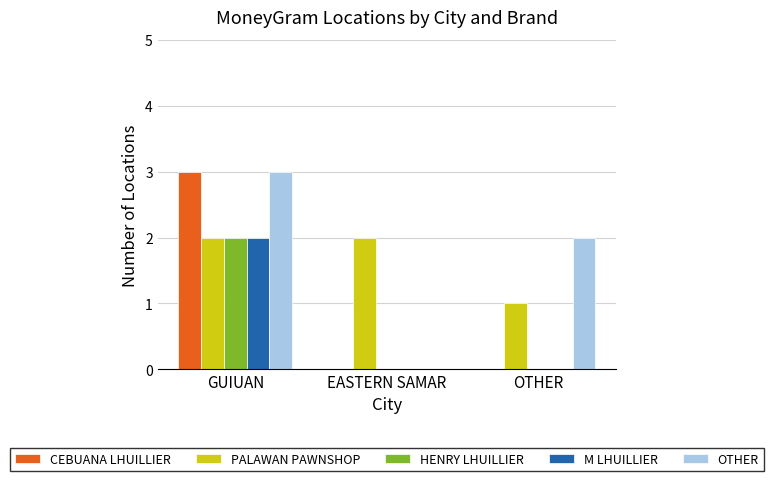

What is the average value of the HENRY LHUILLIER series?

1